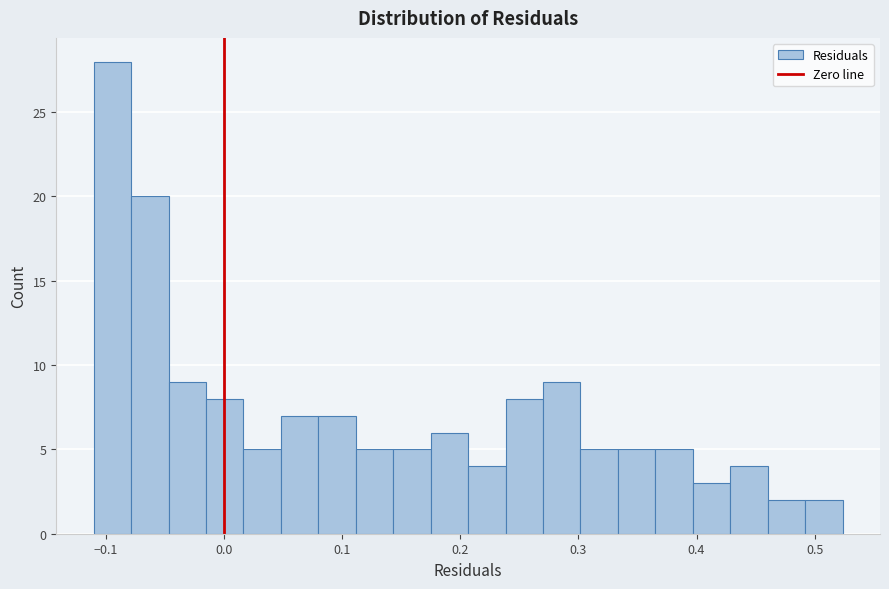

Read against the x-axis, roughly where is the centre of the tallest bar?

-0.09